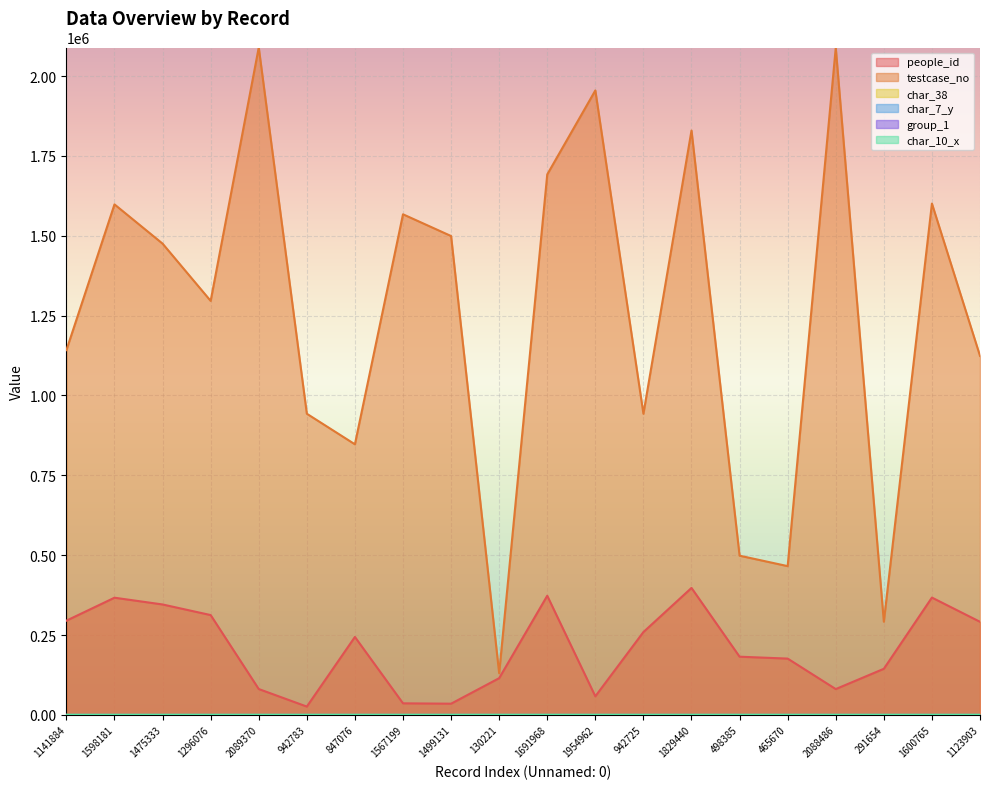

What is the total value across all series at 1475333?

1821046